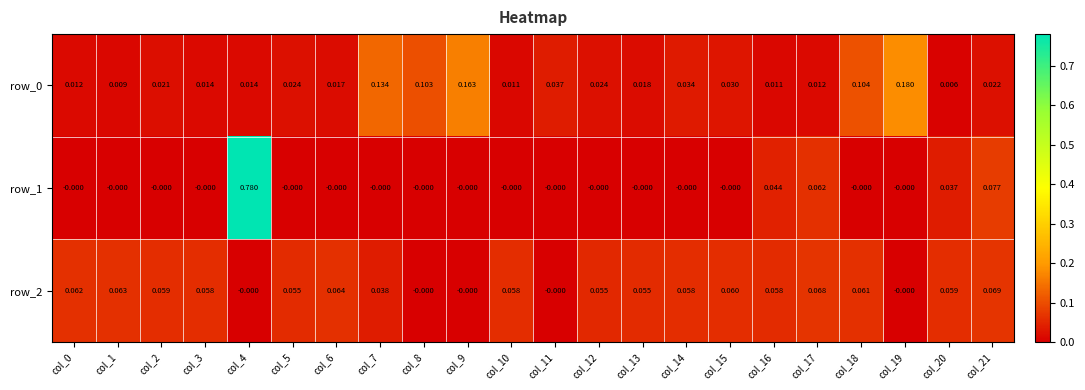

Is the value of row_1 at col_19 greater than the value of row_0 at col_12?

No